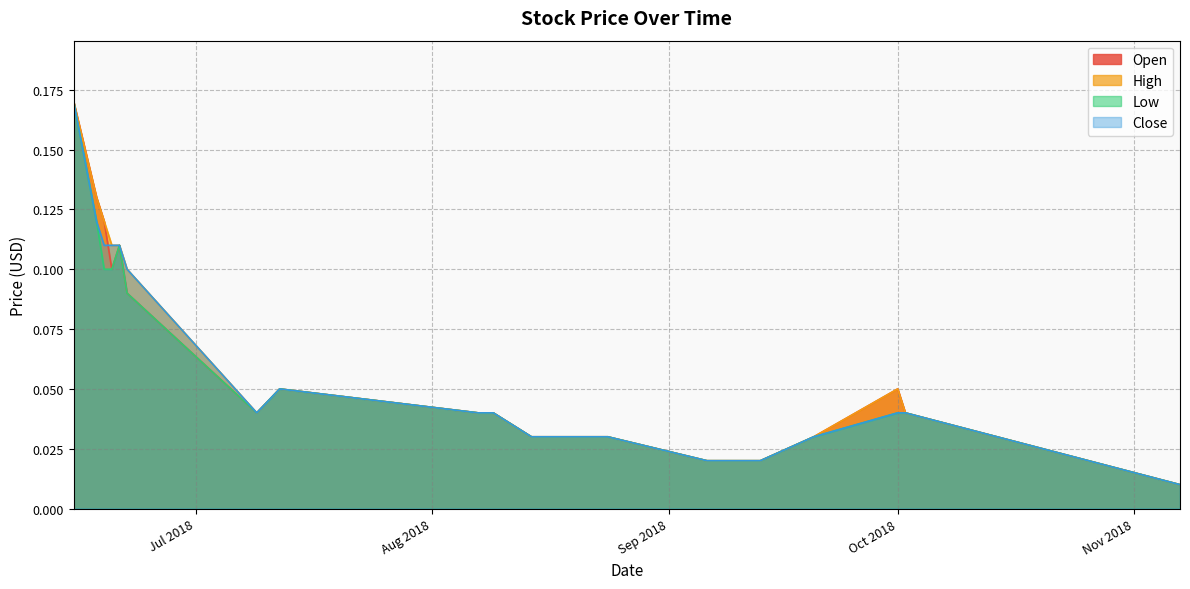

At which label does Close reach its minimum?

2018-11-07